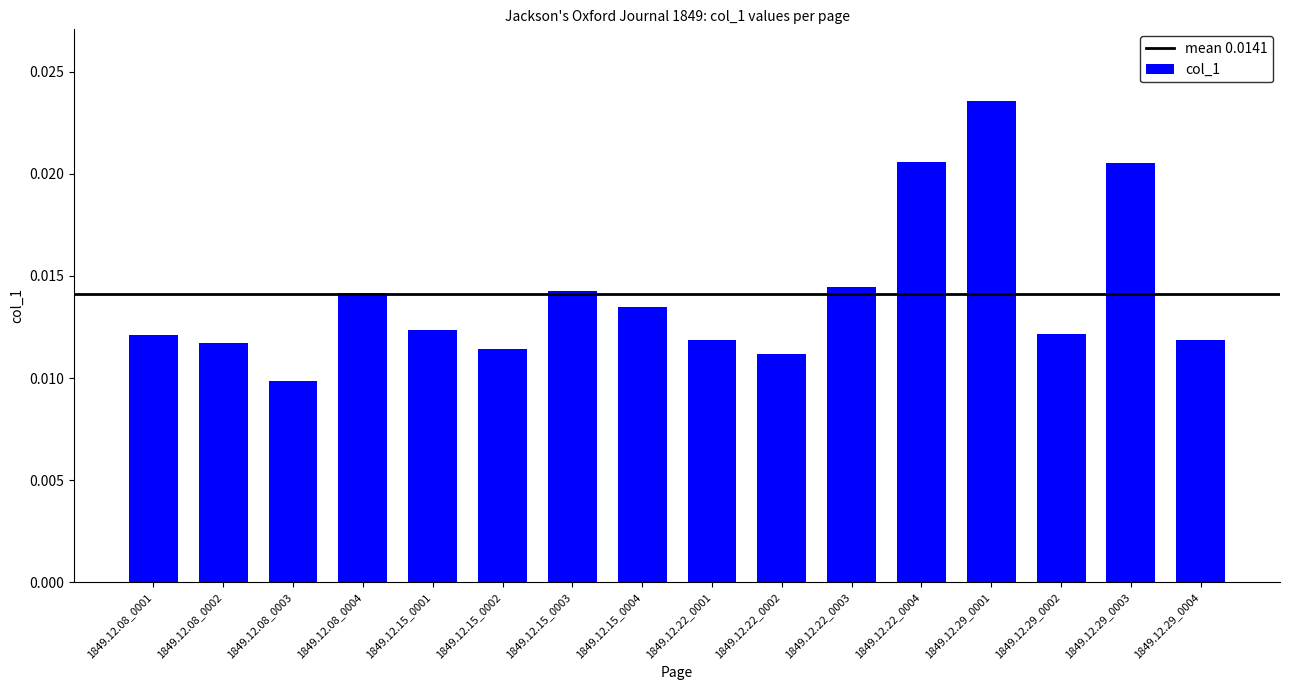

Which category has the lowest value across all series?

1849.12.08_0003